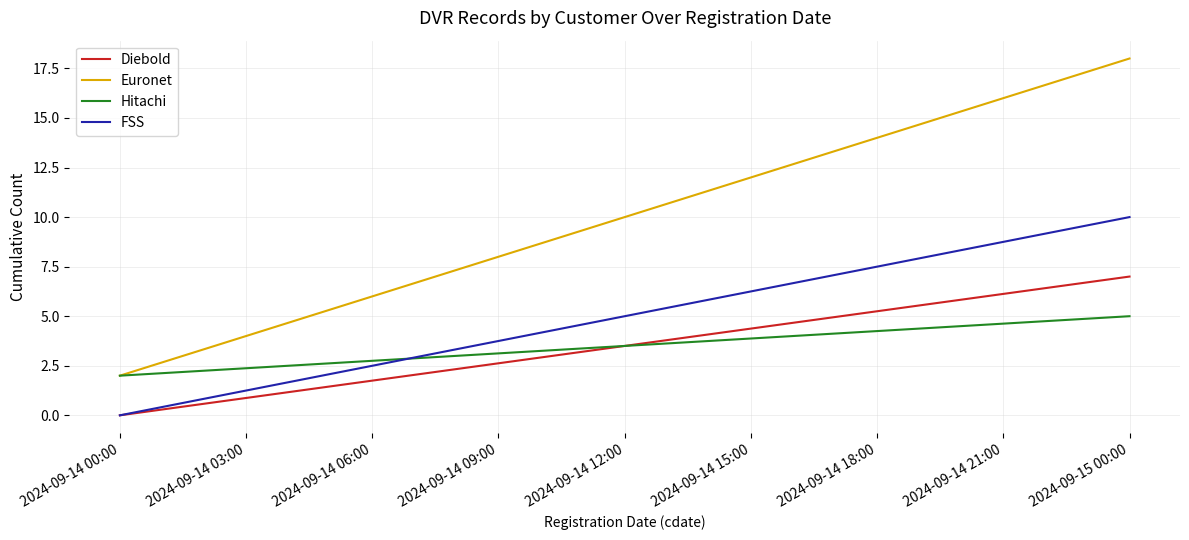

The value of FSS at 2024-09-14 00:00 is 0. True or false?

True